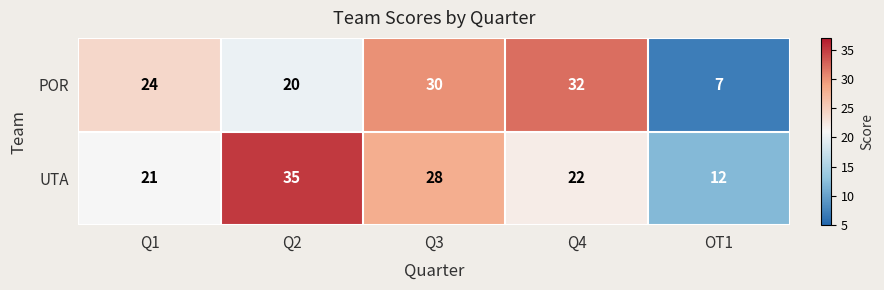

What is the greatest value displayed?

35